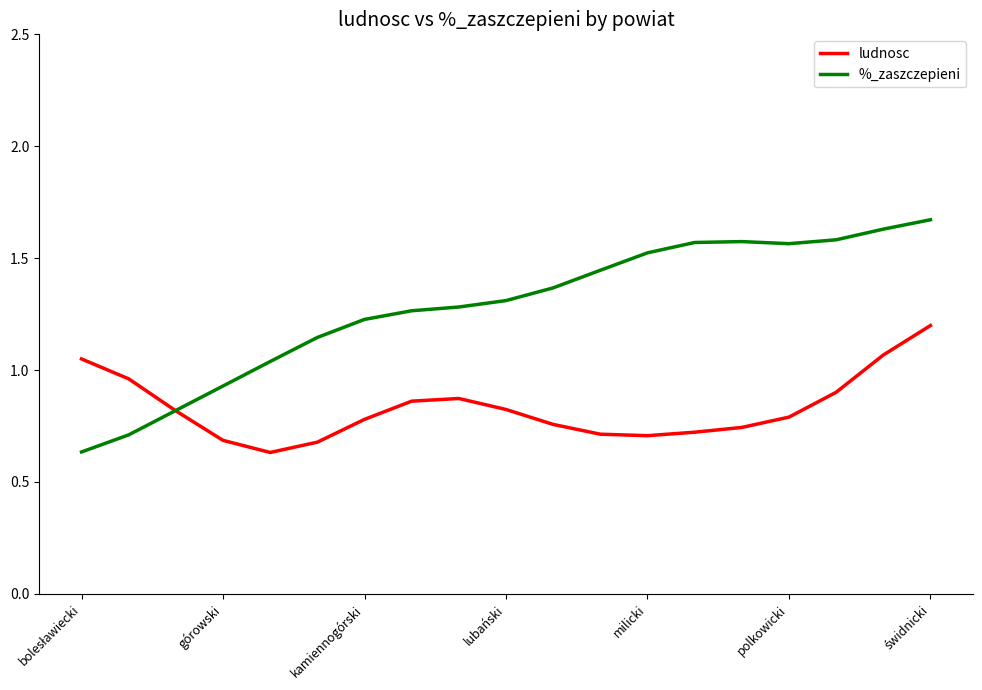

Is this an area chart (filled region under the line)?

No